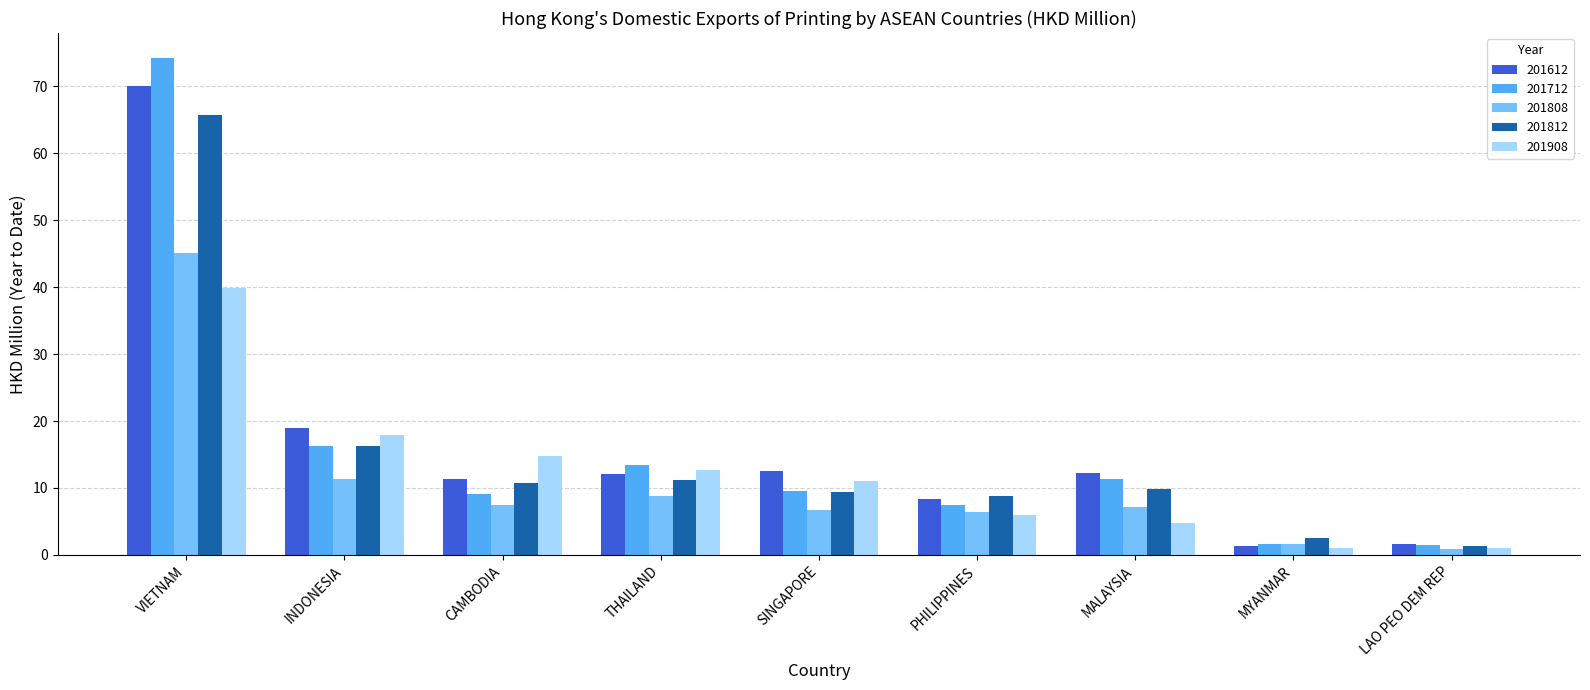

Is the value of 201908 at CAMBODIA greater than the value of 201712 at SINGAPORE?

Yes